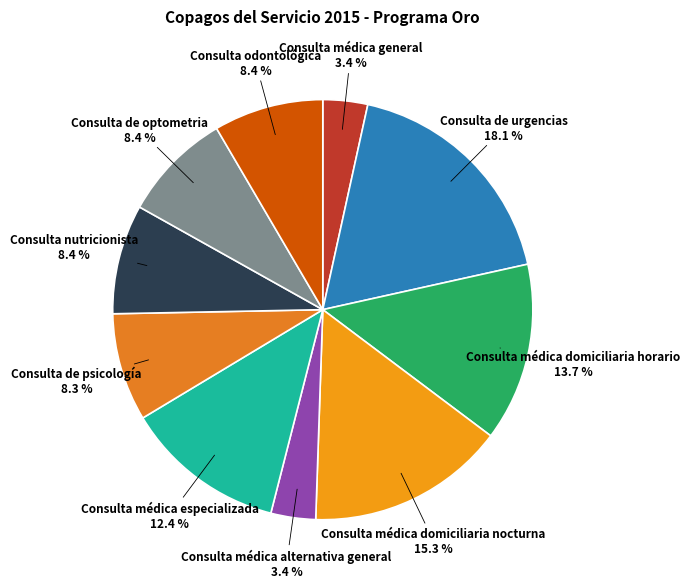

Combined, do Consulta médica domiciliaria nocturna and Consulta médica especializada account for over 50%?

No